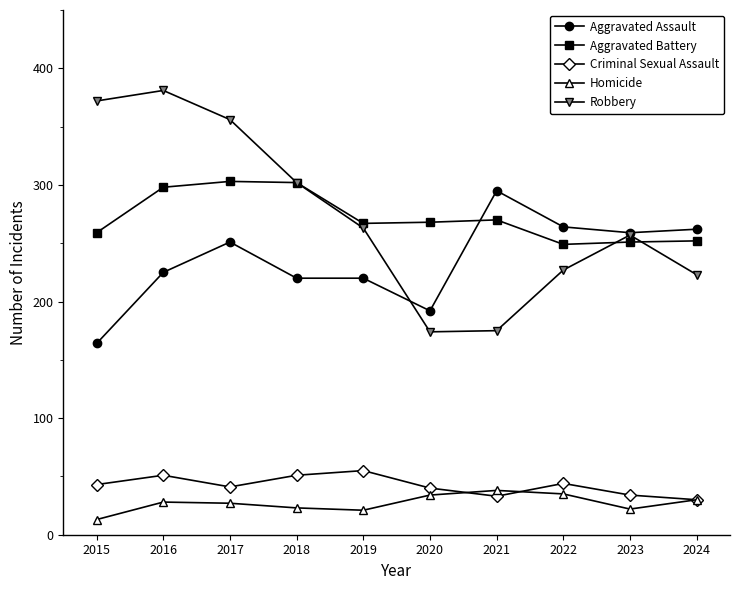

Rank the series at 2015 from highest to lowest value.

Robbery, Aggravated Battery, Aggravated Assault, Criminal Sexual Assault, Homicide